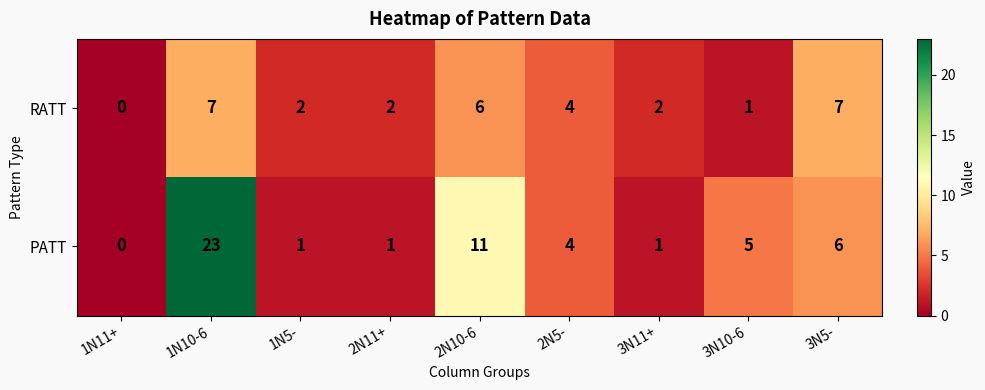

Reading left to right, list all the values displayed in this chart.

RATT: 0	7	2	2	6	4	2	1	7
PATT: 0	23	1	1	11	4	1	5	6